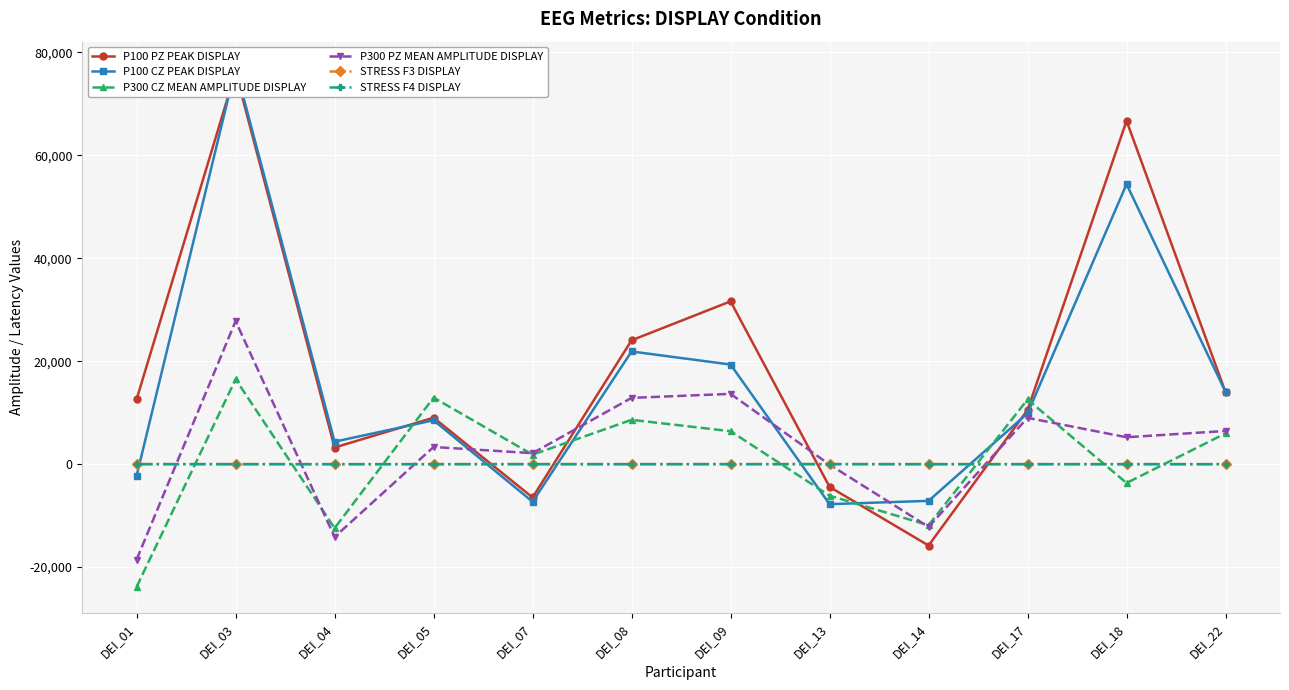

How many lines are shown in the chart?

6